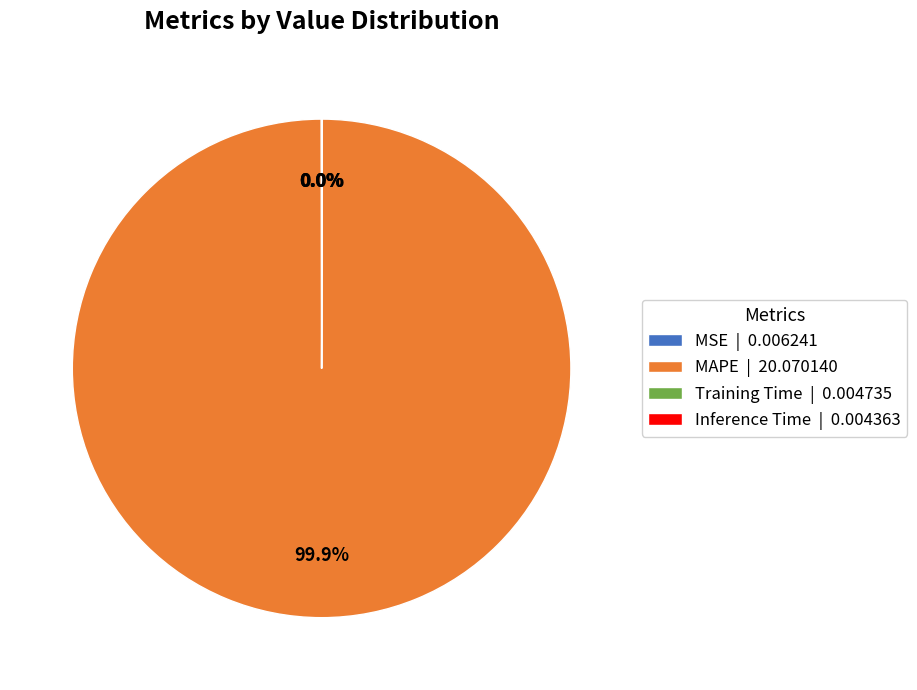

Does any single category account for the majority?

Yes